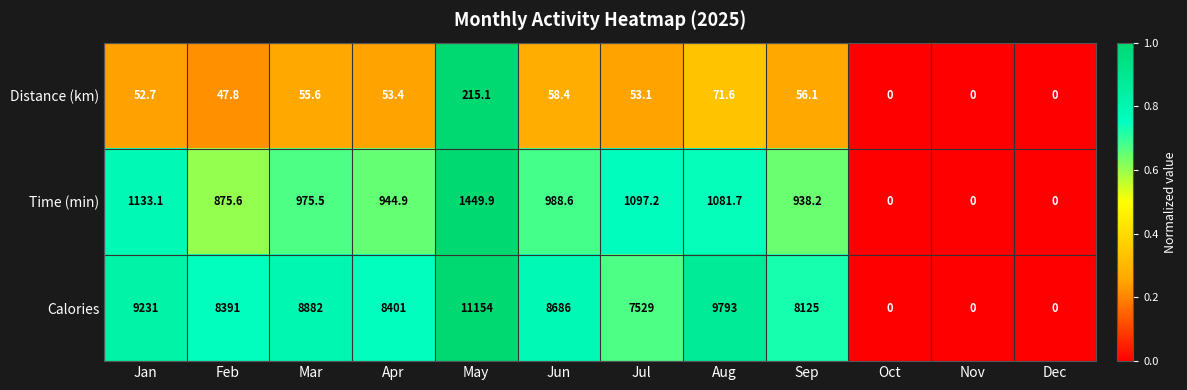

Between Mar and May, which series saw the biggest shift?

Calories